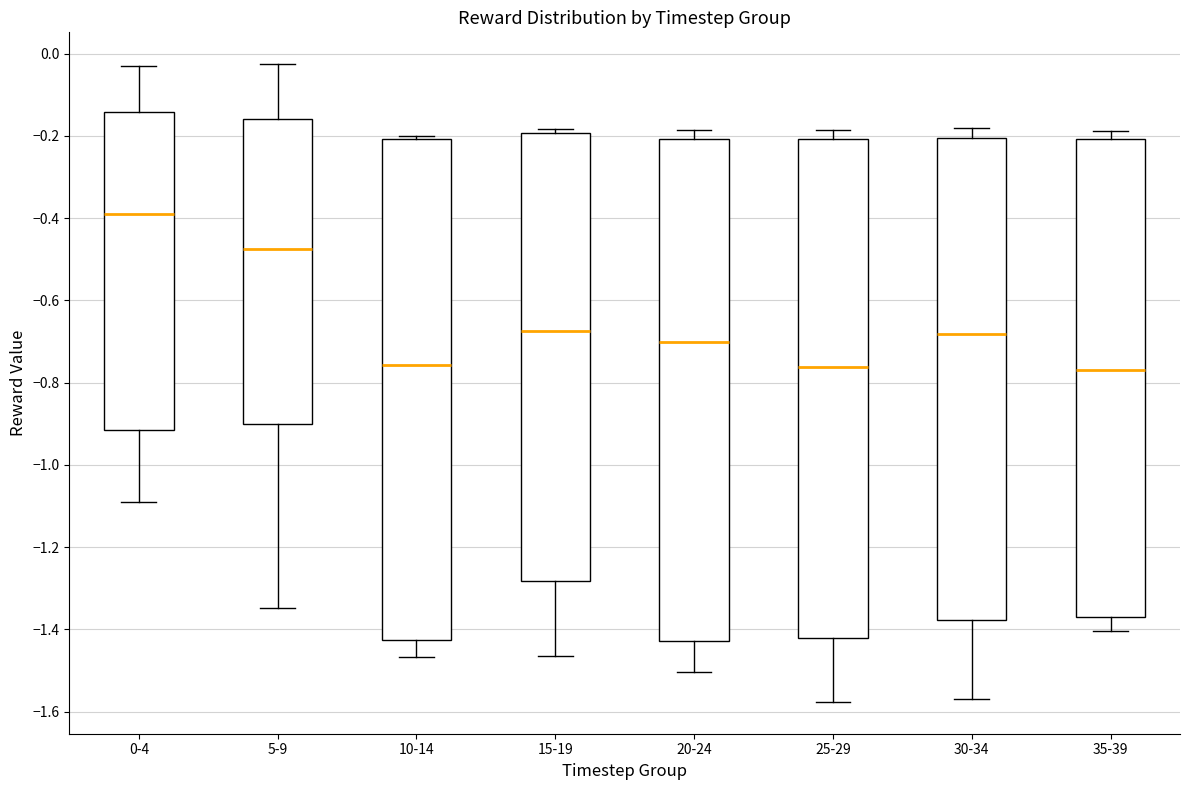

Where is the upper edge of the box for 15-19 on the y-axis? The values are not printed on the chart, so give them approximately, as read against the axis.

-0.20